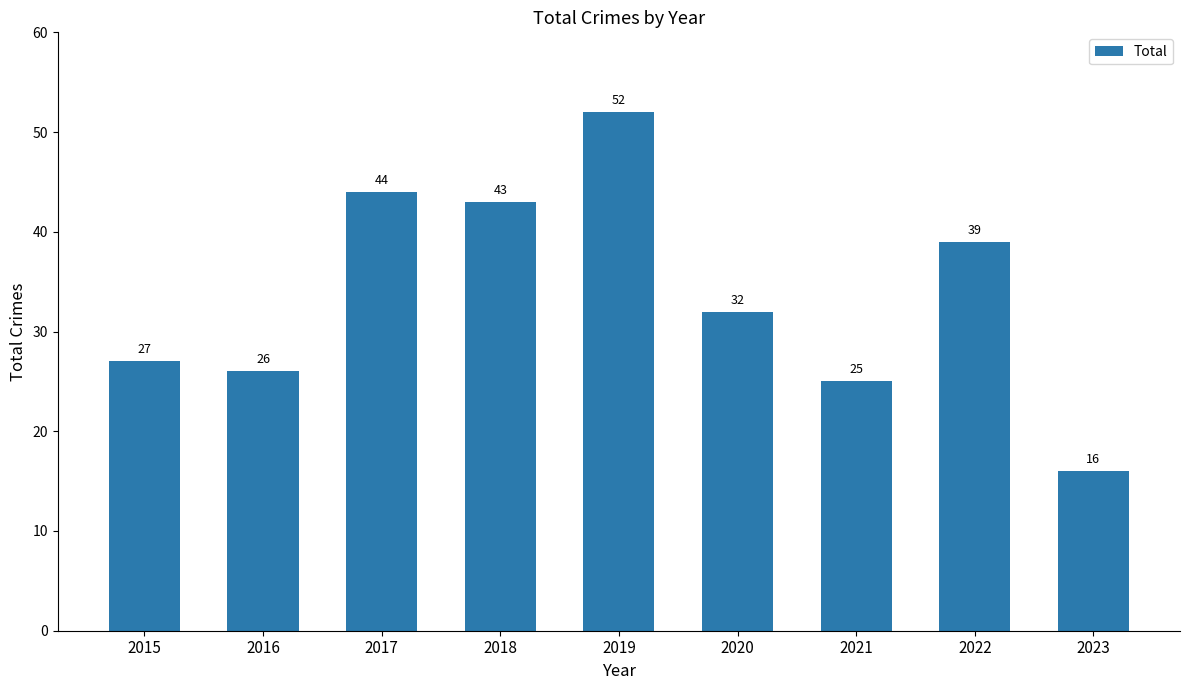

Approximately how many times larger is the value at 2022 compared to 2020?

1.2